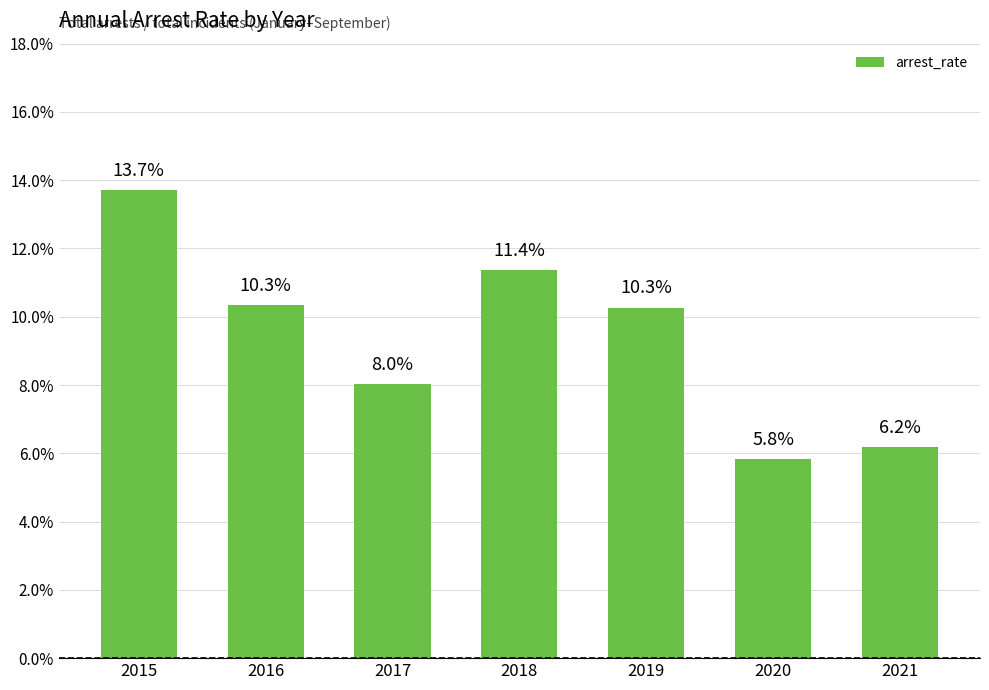

Are the bars grouped side by side (vs. stacked)?

No